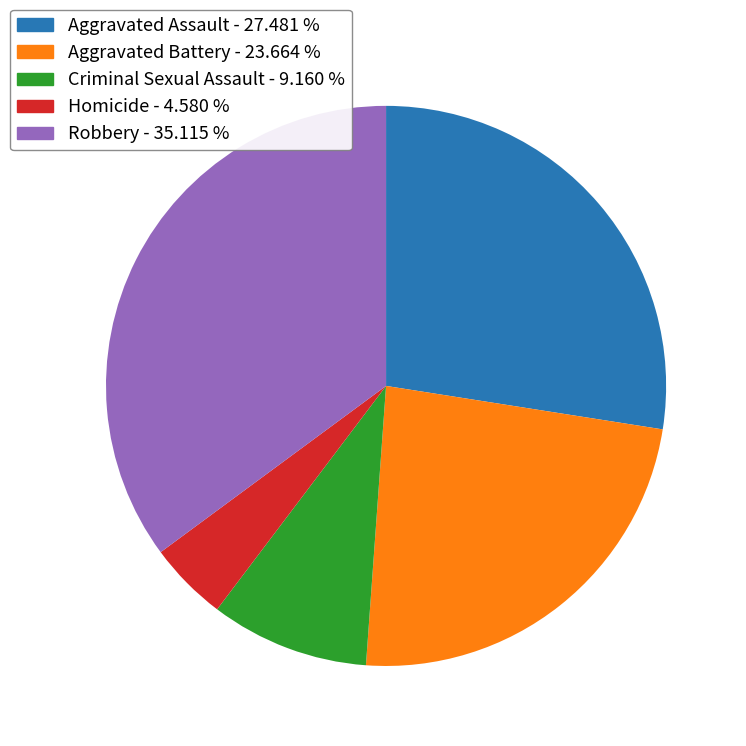

Which has a higher value, Robbery or Criminal Sexual Assault?

Robbery